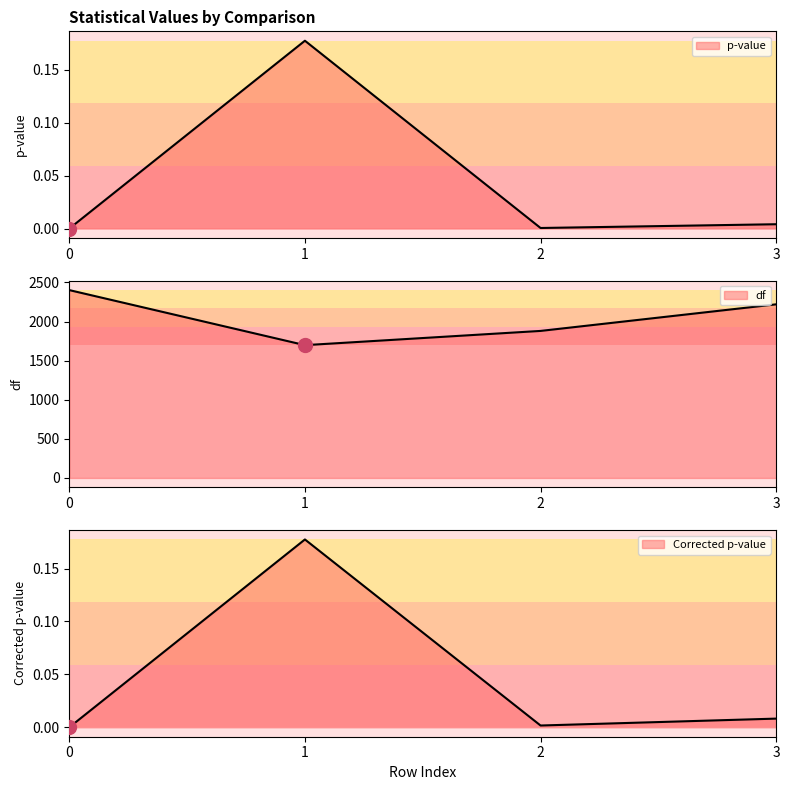

Is it true that df equals 2734.7 at 2?

False